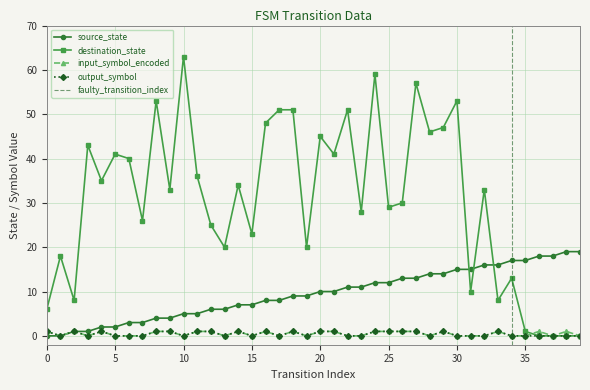

What is the difference between the maximum and minimum values in the input_symbol_encoded series?

1